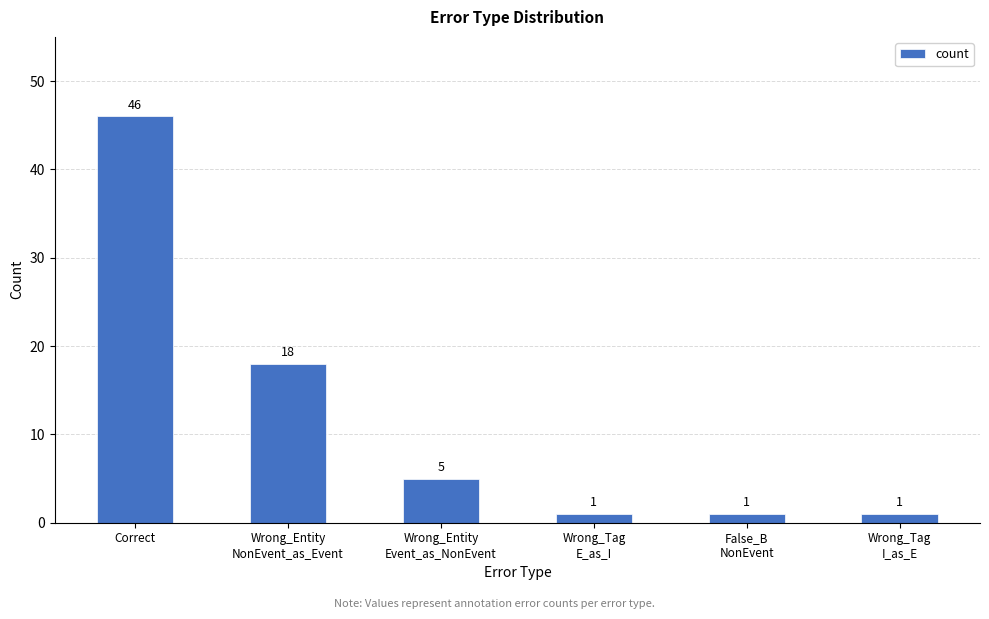

Where is the data nearest to the value 23?

Wrong_Entity
NonEvent_as_Event